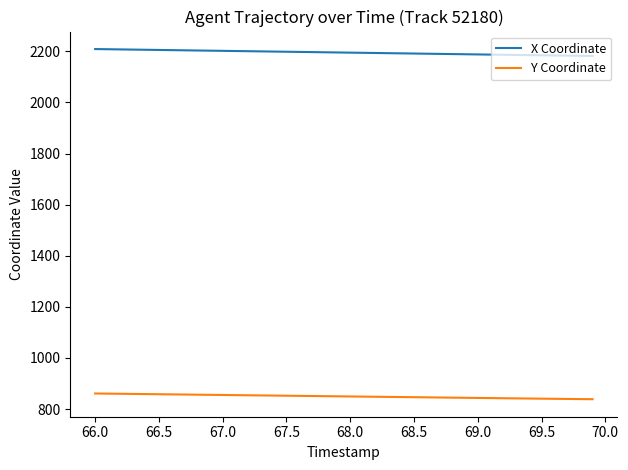

List the series in order of their overall mean, highest first.

X Coordinate, Y Coordinate